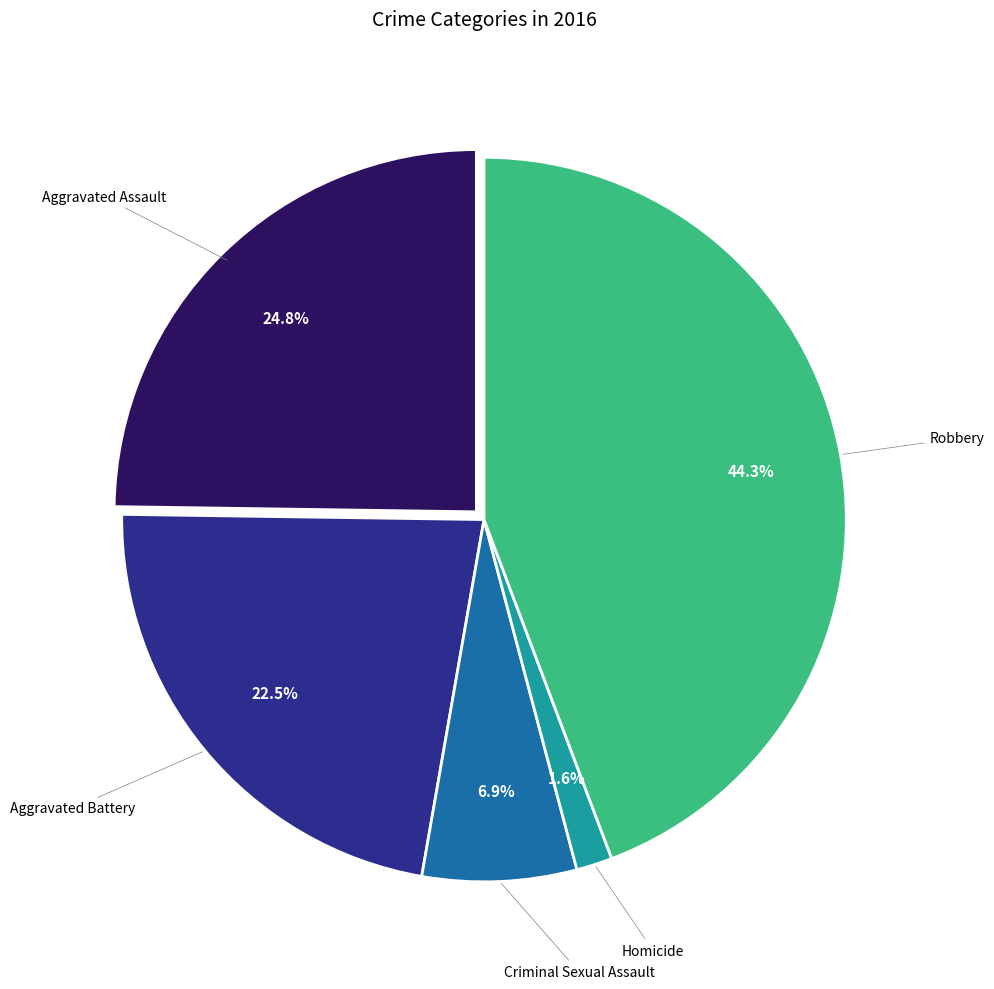

Is there any slice that represents more than half of the pie?

No